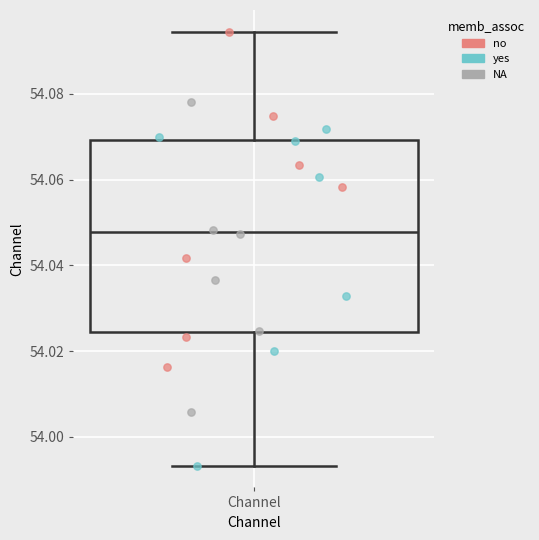

Read this box plot against the y-axis: the position of the median line, the range covered by the box, and the ends of both whiskers. The values are not printed on the chart, so give them approximately, as read against the axis.

median 54.048, box 54.024 to 54.070, whiskers 53.994 to 54.094